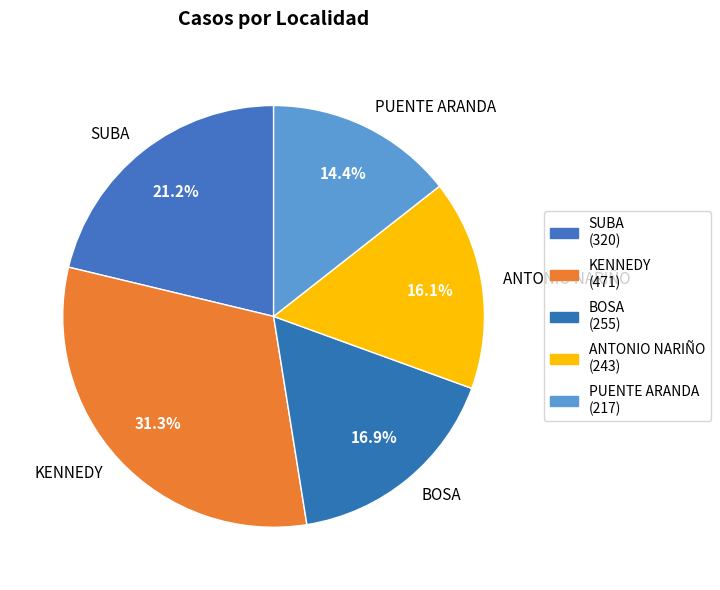

What percentage do PUENTE ARANDA and KENNEDY together represent?

45.7%